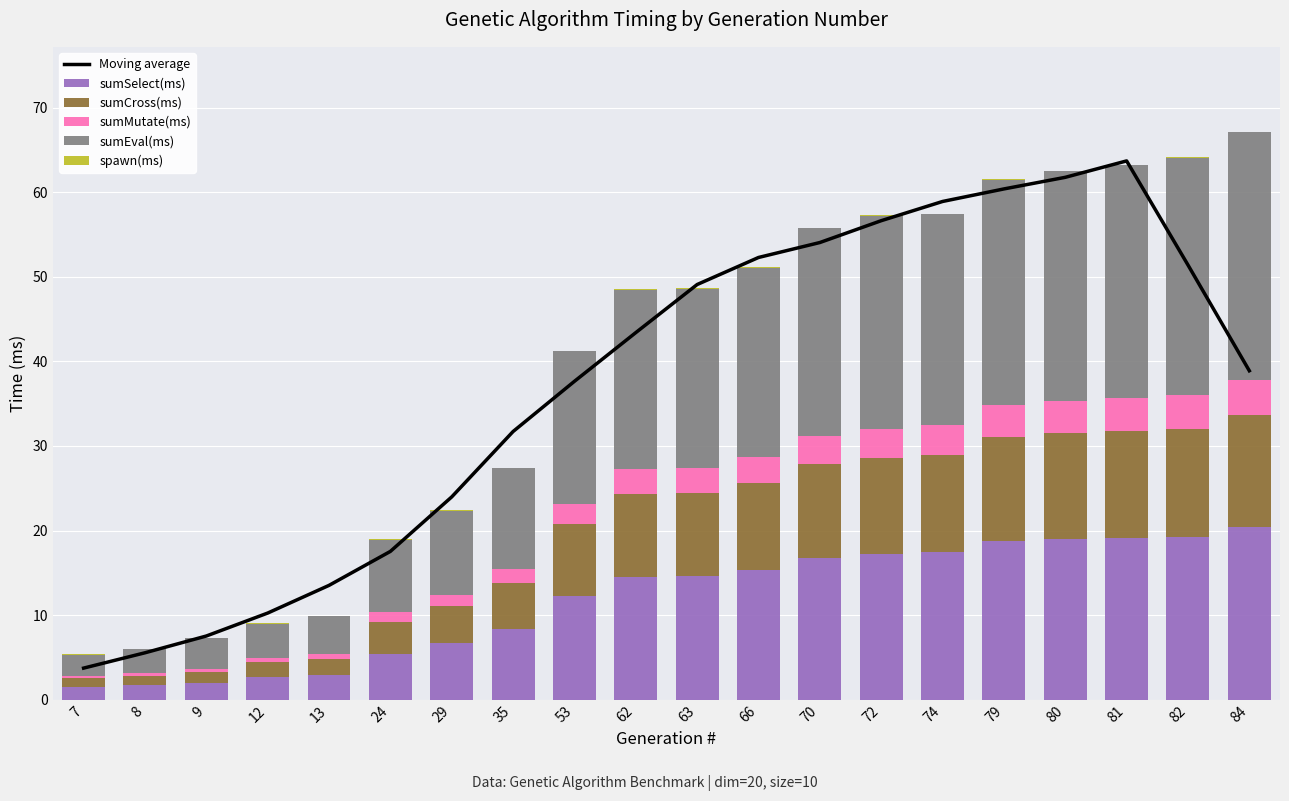

What is the difference between the highest and lowest values at 63?

49.1